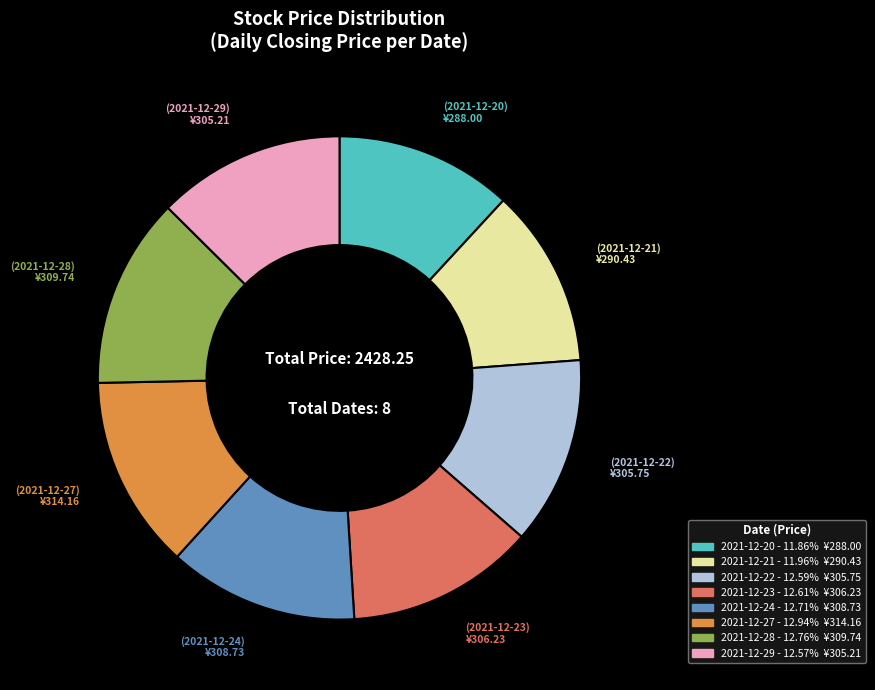

Between 2021-12-21 and 2021-12-22, which is larger?

2021-12-22